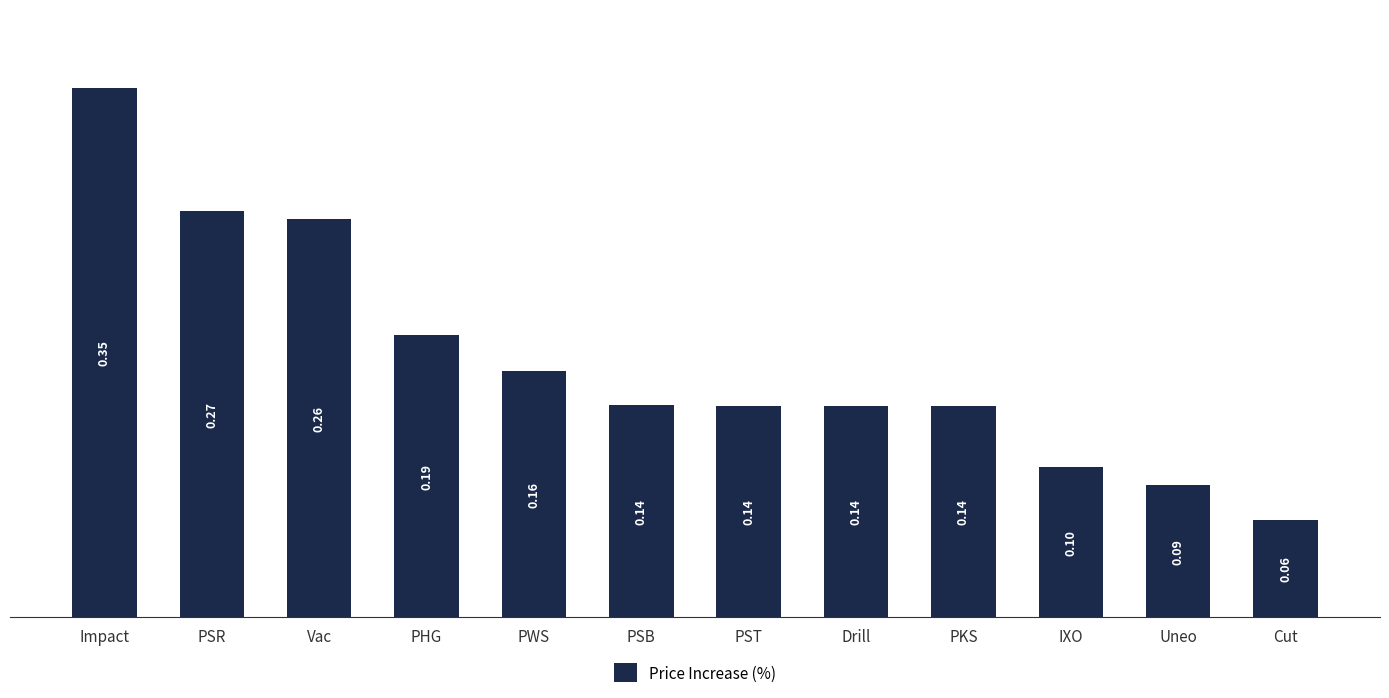

What is the label of the 9th bar from the right?

PHG